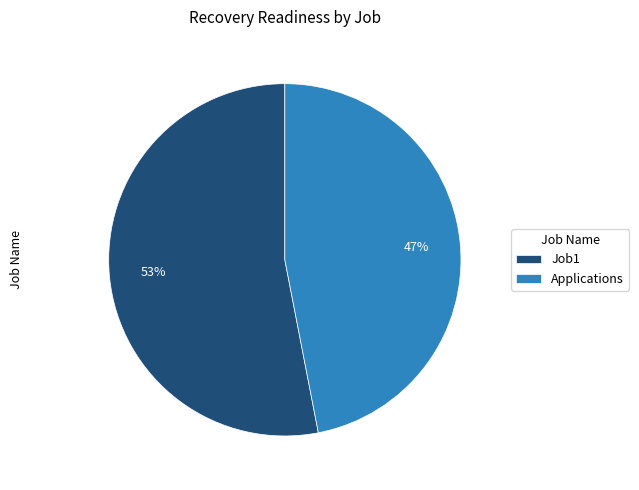

Which has a higher value, Applications or Job1?

Job1